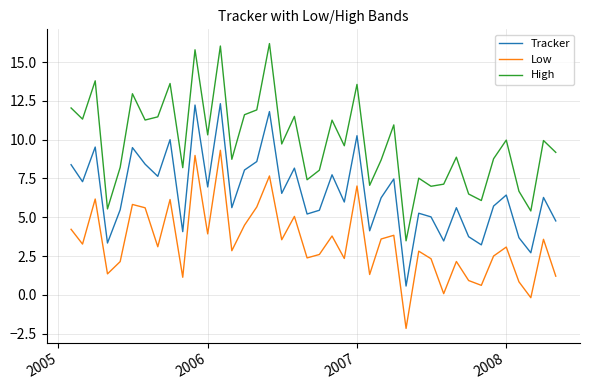

What is the minimum value shown in the chart?

-2.2